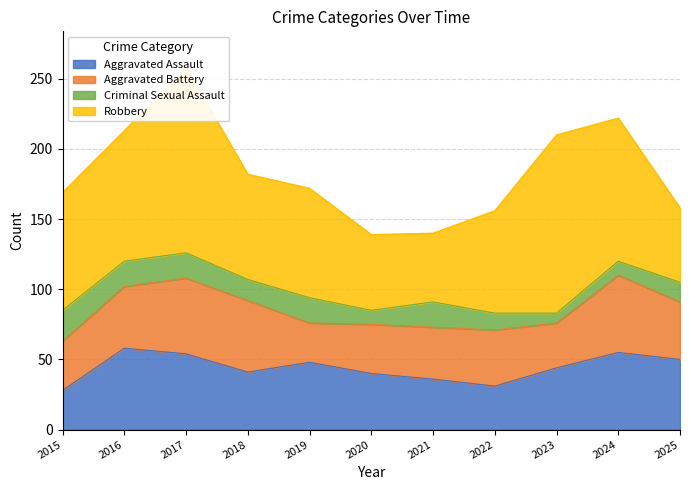

Reading right to left, transcribe all the data shown in this chart.

Aggravated Assault: 2025=50	2024=55	2023=44	2022=31	2021=36	2020=40	2019=48	2018=41	2017=54	2016=58	2015=28
Aggravated Battery: 2025=41	2024=55	2023=32	2022=40	2021=37	2020=35	2019=28	2018=51	2017=54	2016=44	2015=35
Criminal Sexual Assault: 2025=14	2024=10	2023=7	2022=12	2021=18	2020=10	2019=18	2018=15	2017=18	2016=18	2015=22
Robbery: 2025=53	2024=102	2023=127	2022=73	2021=49	2020=54	2019=78	2018=75	2017=132	2016=93	2015=84